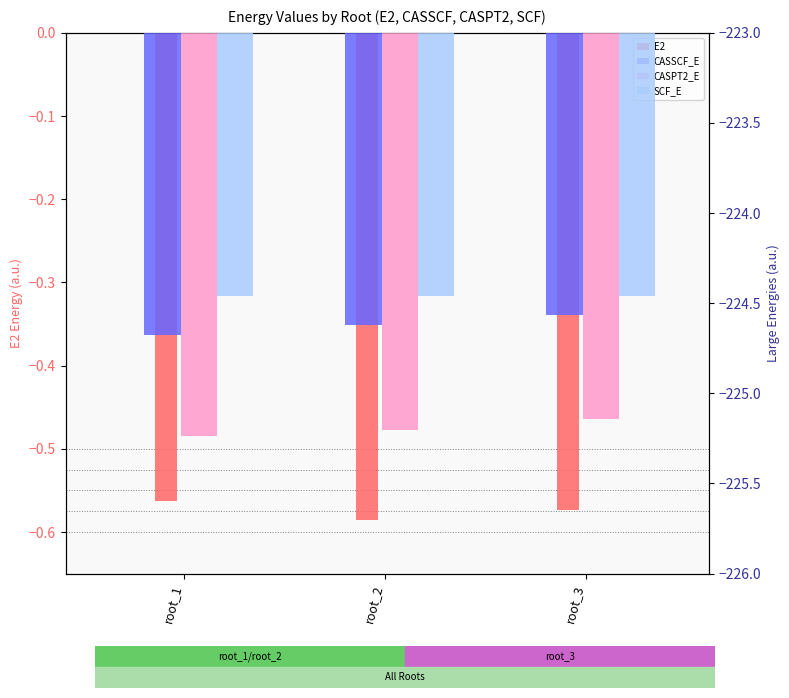

At which label is E2 closest to 0?

root_1